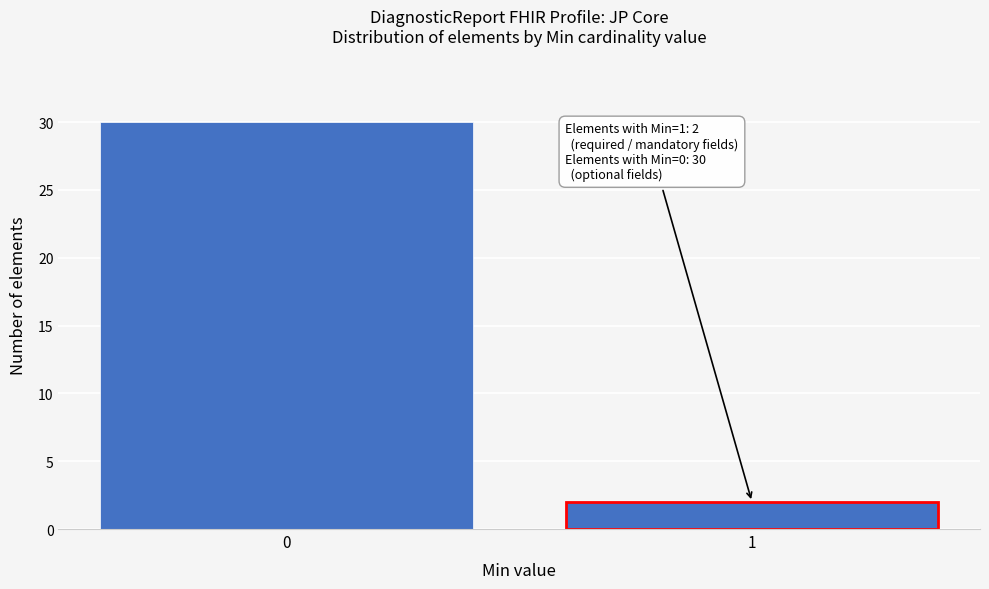

Reading left to right, what are all the values shown in this chart?

0=30	1=2